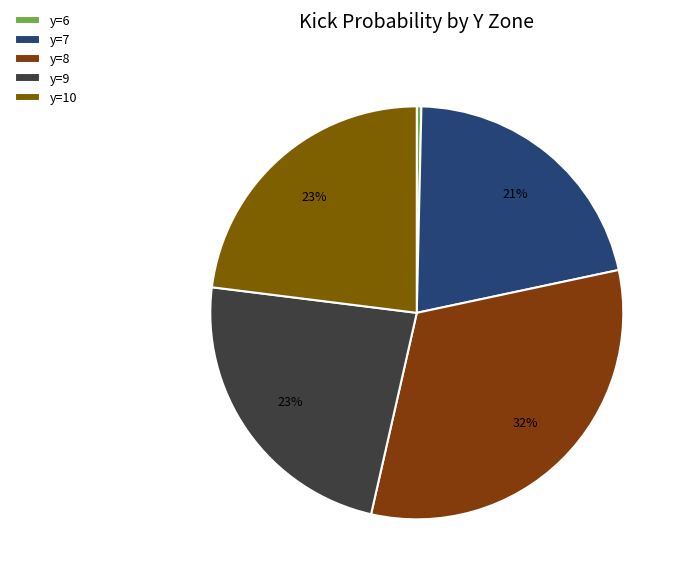

Count the number of slices in the pie.

5